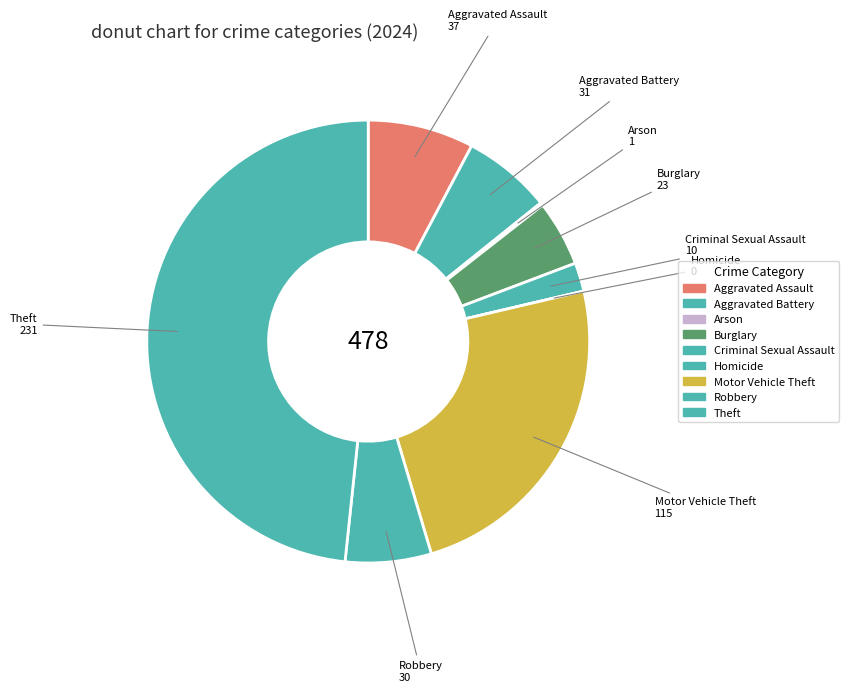

How many segments does this pie chart have?

9